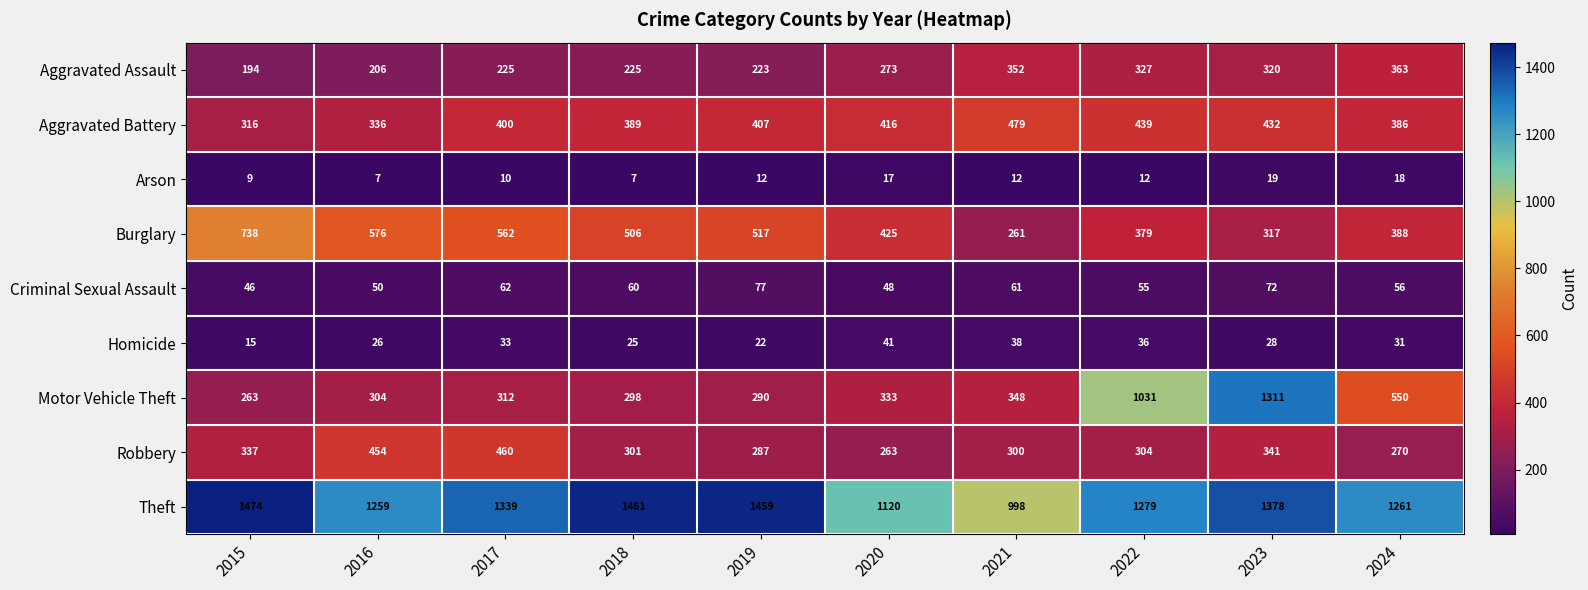

How many distinct data groups are displayed?

9